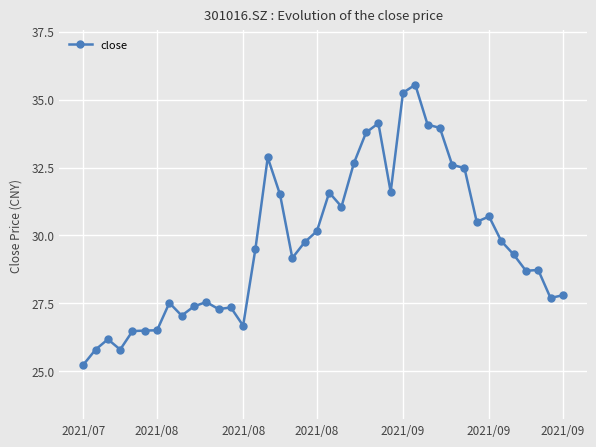

What is the value of the 38th point from the left?

28.7